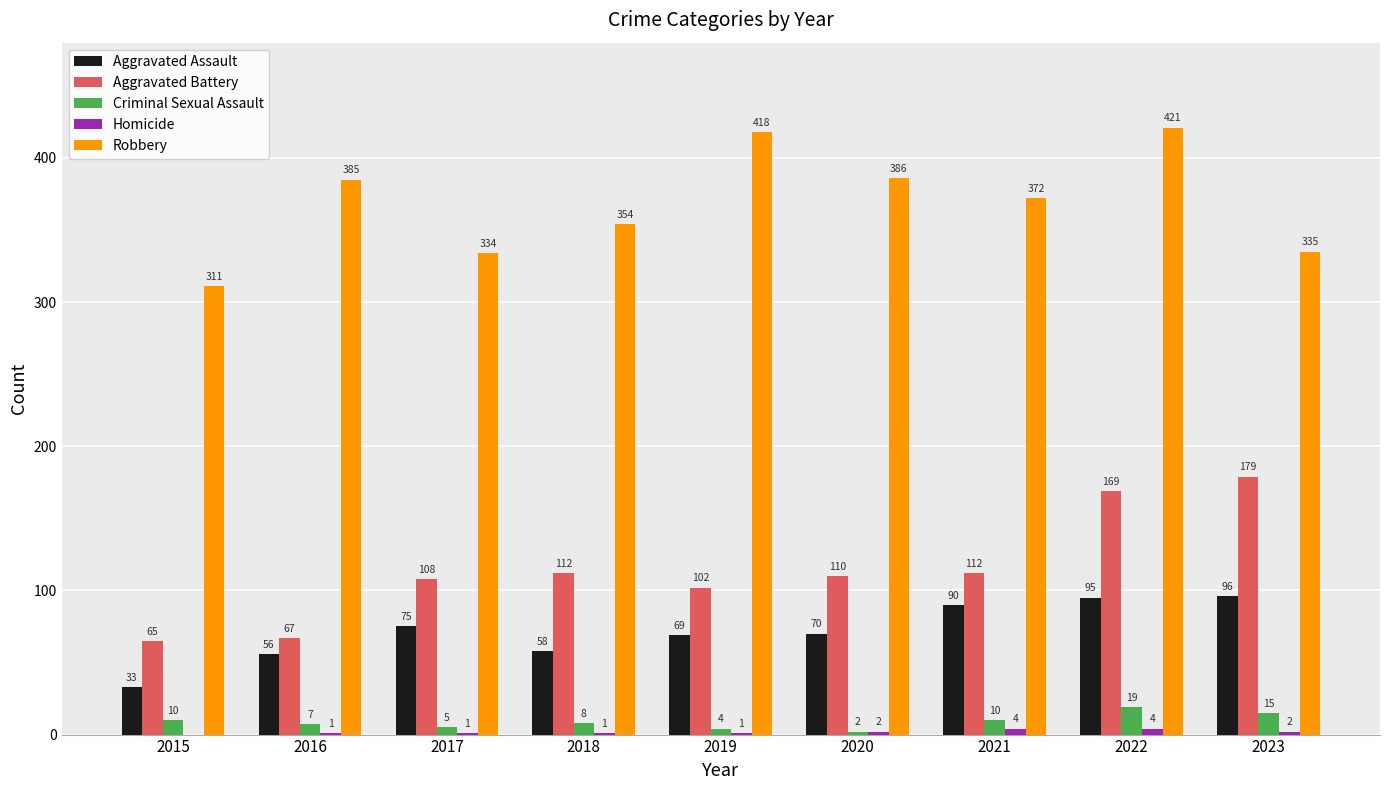

Which label corresponds to the largest value in the chart?

2022